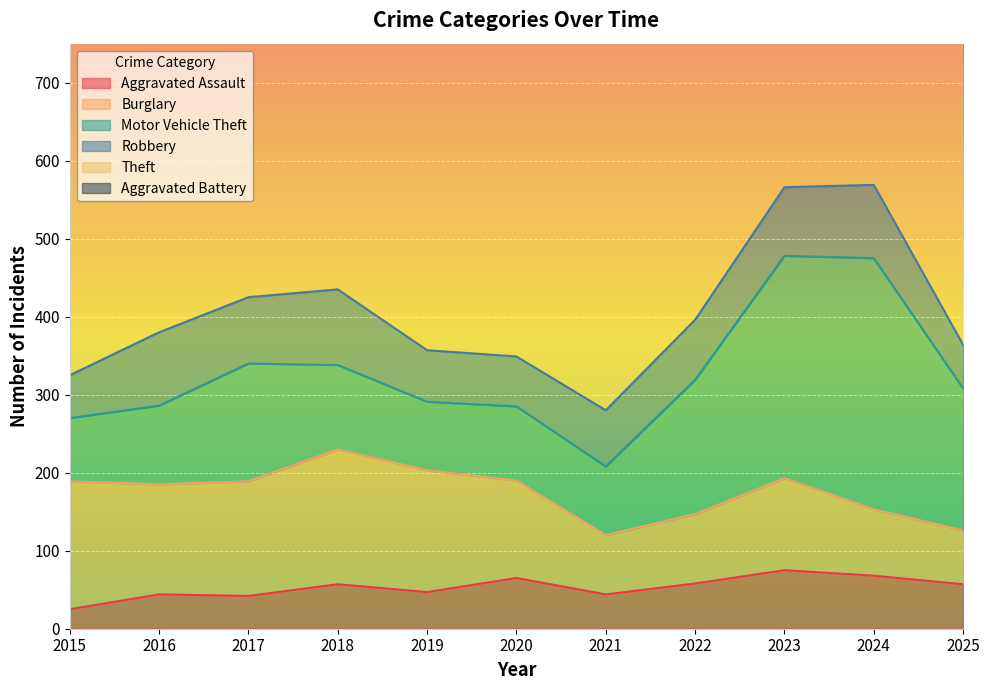

At which category is the sum across all series the highest?

2023